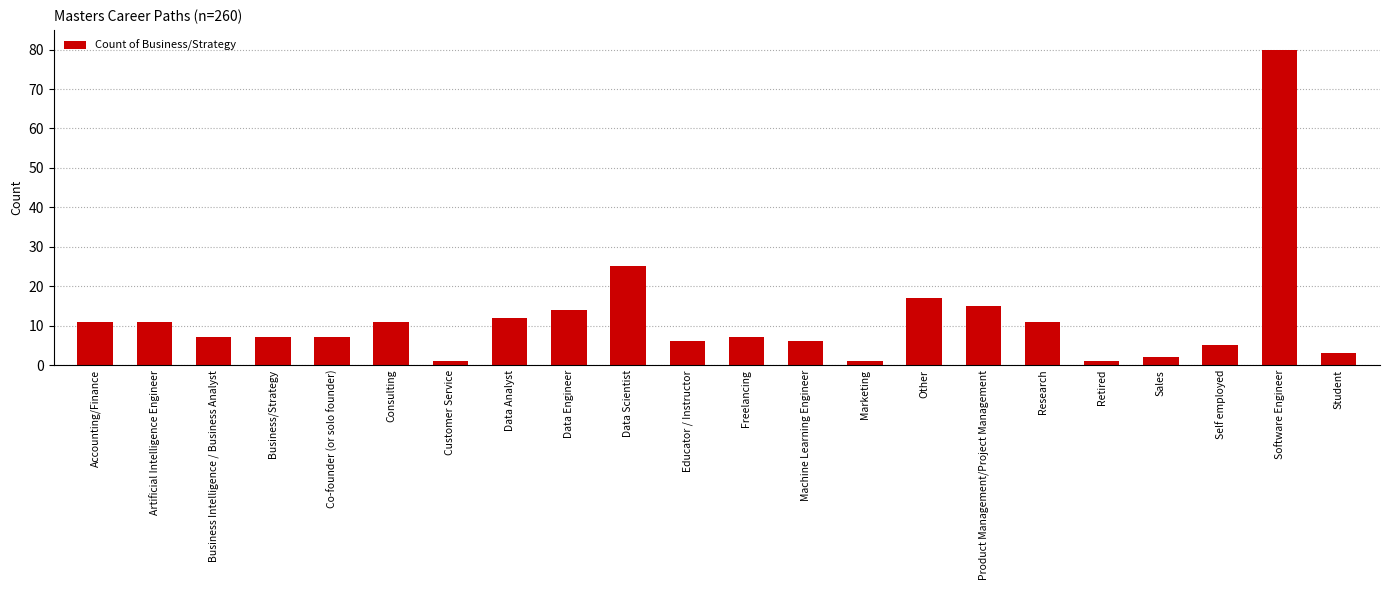

What is the difference between the maximum and second lowest values?

79